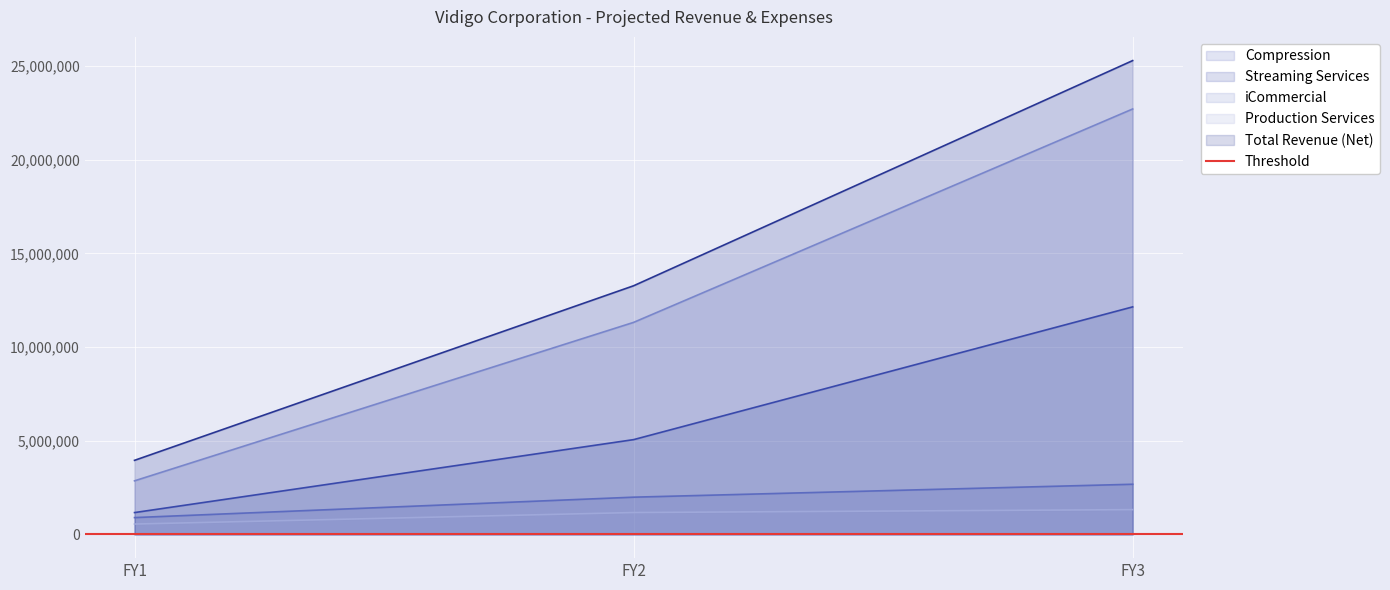

What is the value of the Compression point at the 1st from the left?

900000.0